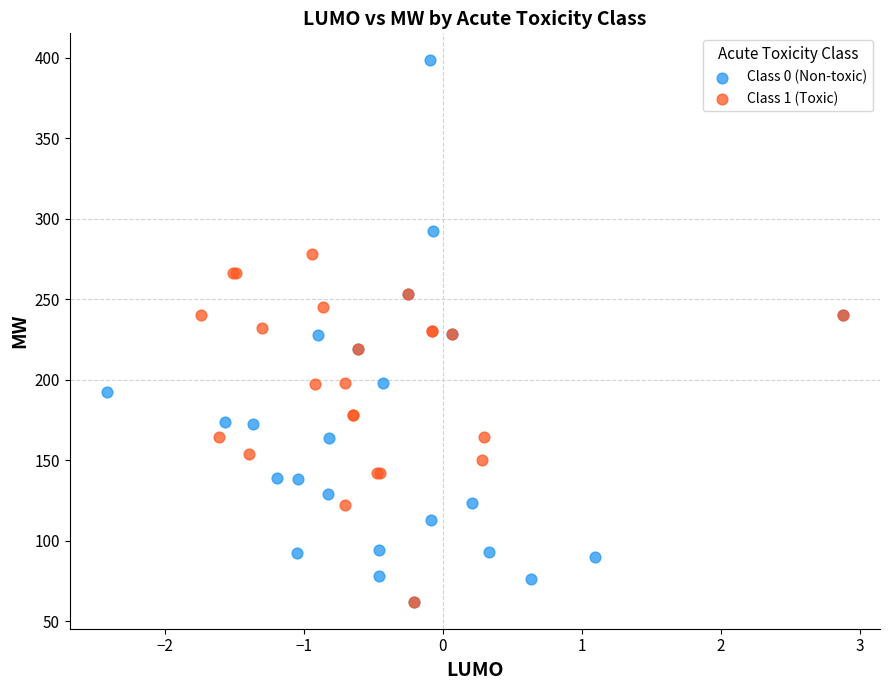

Which series reaches the maximum Y coordinate?

Class 0 (Non-toxic)